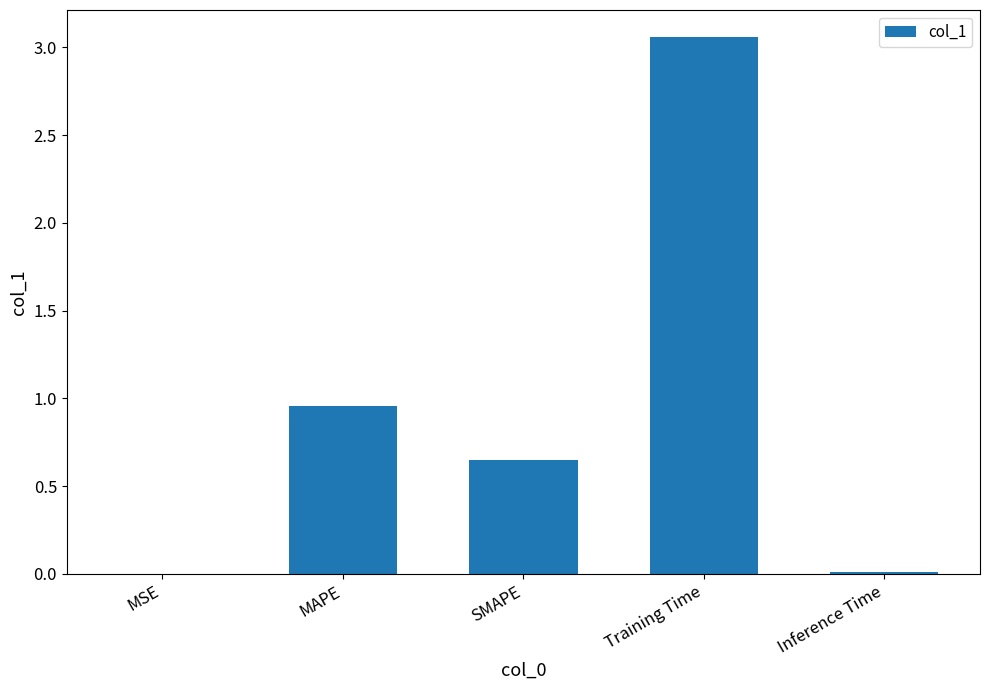

What is the average value?

0.9